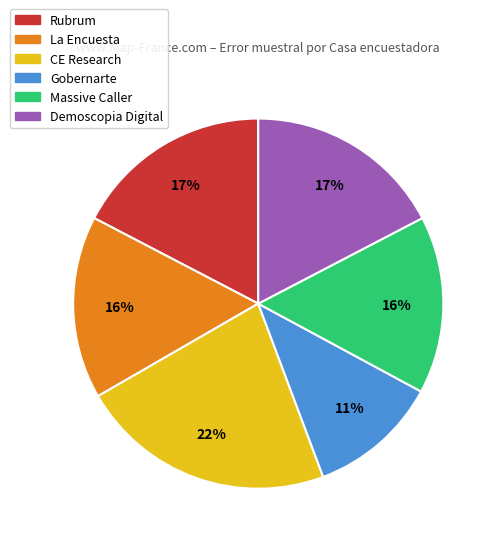

To the nearest percent, what is the difference between the largest and smallest slice percentages?

11%